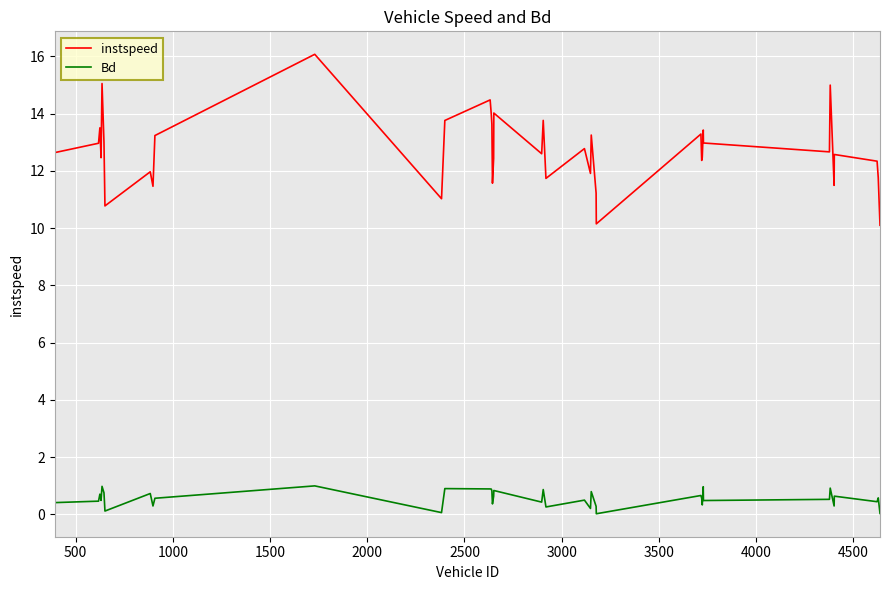

What are all the series names shown in the legend?

instspeed, Bd